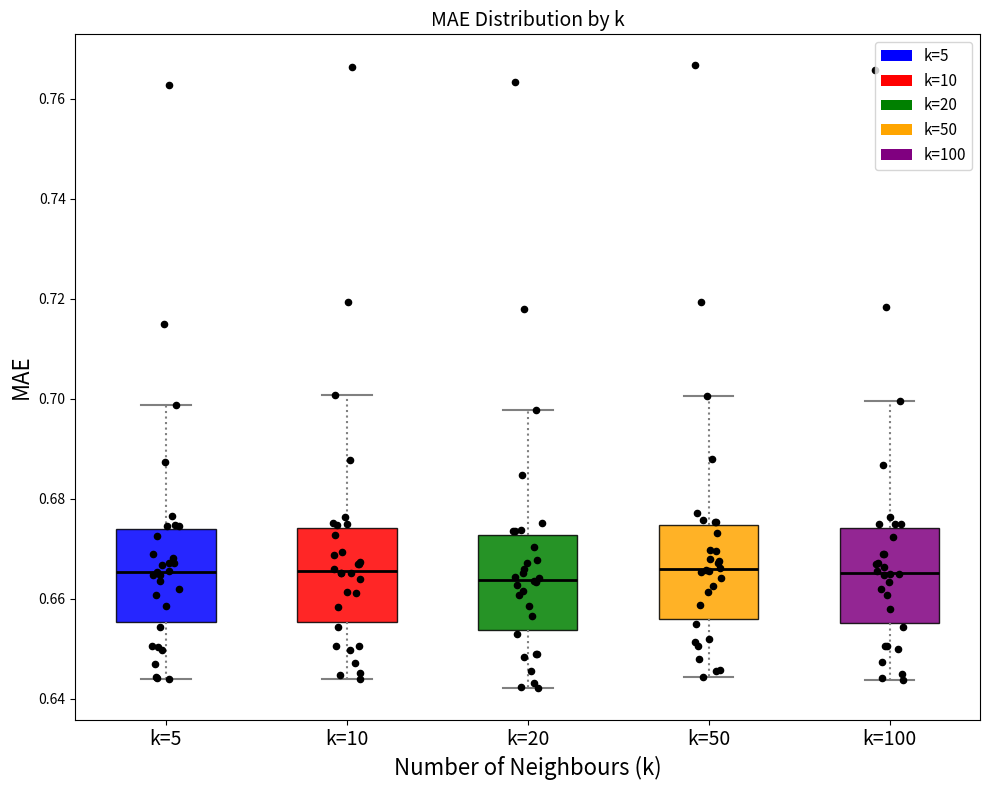

Reading left to right, read every box against the y-axis: the position of its median line, the range the box covers, and the ends of its whiskers. The values are not printed on the chart, so give them approximately, as read against the axis.

k=5: median 0.666, box 0.656 to 0.674, whiskers 0.644 to 0.698
k=10: median 0.666, box 0.656 to 0.674, whiskers 0.644 to 0.700
k=20: median 0.664, box 0.654 to 0.672, whiskers 0.642 to 0.698
k=50: median 0.666, box 0.656 to 0.674, whiskers 0.644 to 0.700
k=100: median 0.666, box 0.656 to 0.674, whiskers 0.644 to 0.700